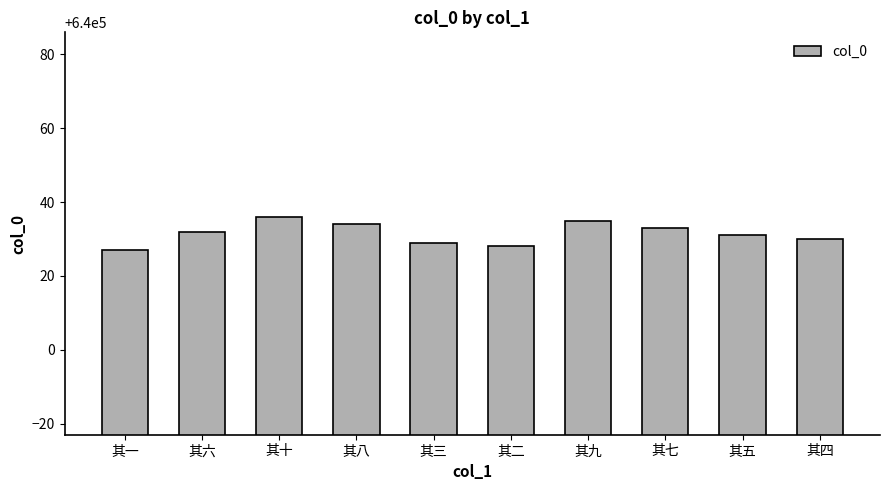

Is it true that the value at 其七 is 640033?

True